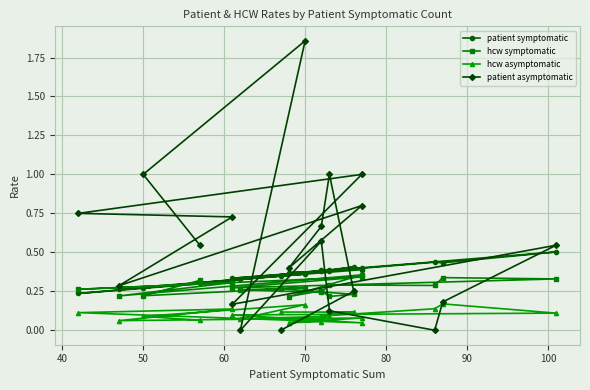

Reading left to right, list all the values displayed in this chart.

patient symptomatic: 0.3	0.3	0.4	0.3	0.4	0.4	0.4	0.4	0.5	0.3	0.4	0.2	0.3	0.3	0.4	0.4	0.4	0.4	0.4	0.3
hcw symptomatic: 0.3	0.2	0.3	0.3	0.2	0.3	0.3	0.3	0.3	0.3	0.3	0.3	0.3	0.2	0.4	0.2	0.3	0.2	0.2	0.3
hcw asymptomatic: 0.1	0.1	0.2	0.1	0.1	0.1	0.1	0.2	0.1	0.1	0.0	0.1	0.1	0.1	0.1	0.0	0.1	0.1	0.1	0.1
patient asymptomatic: 0.5	1.0	1.9	0.0	0.6	0.1	0.0	0.2	0.5	0.2	1.0	0.8	0.7	0.3	0.8	0.4	0.7	1.0	0.2	0.0